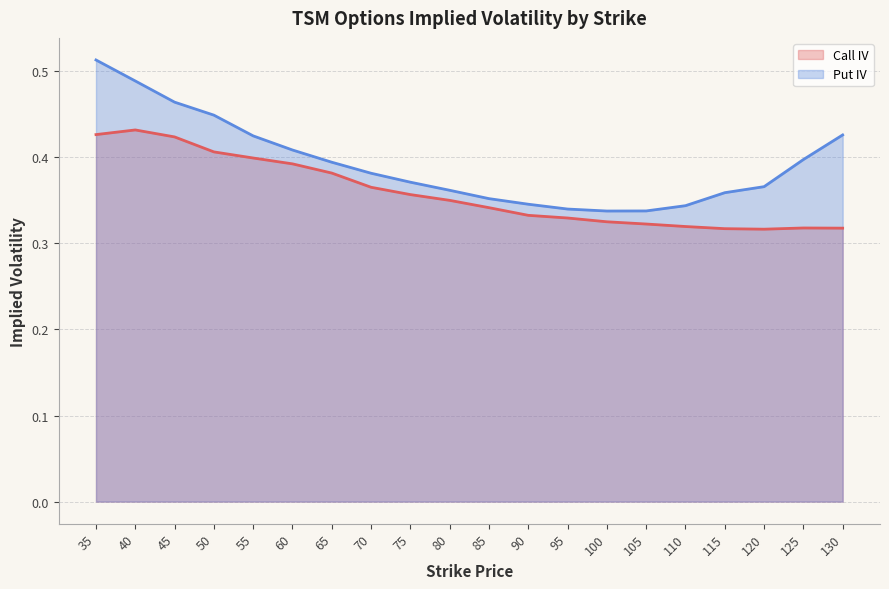

Which has a higher value, 70 or 125?

70